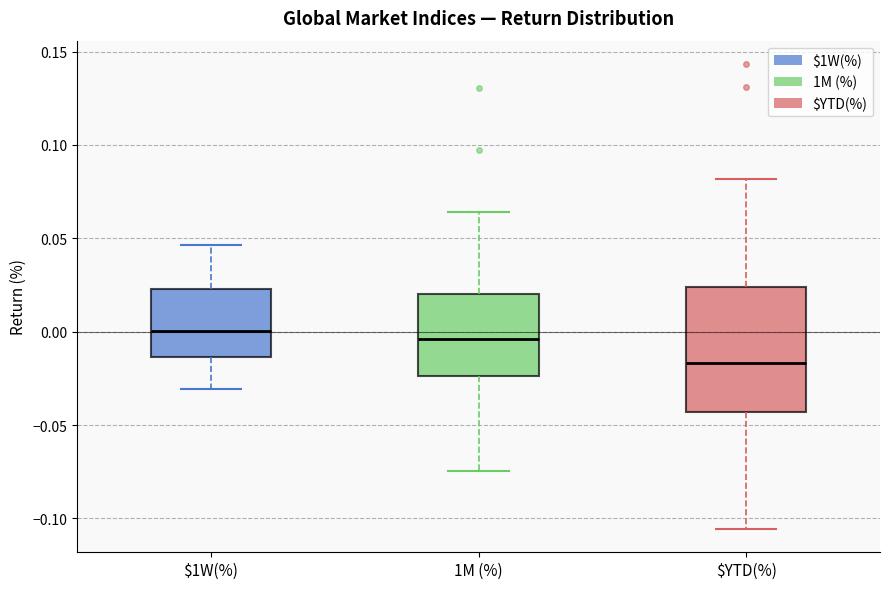

Reading left to right, transcribe this box plot: for each box, give where its median line is, the range the box spans, and where its two whiskers end, as read against the y-axis. The values are not printed on the chart, so give them approximately, as read against the axis.

$1W(%): median 0.000, box -0.015 to 0.025, whiskers -0.030 to 0.045
1M (%): median -0.005, box -0.025 to 0.020, whiskers -0.075 to 0.065
$YTD(%): median -0.015, box -0.045 to 0.025, whiskers -0.105 to 0.080